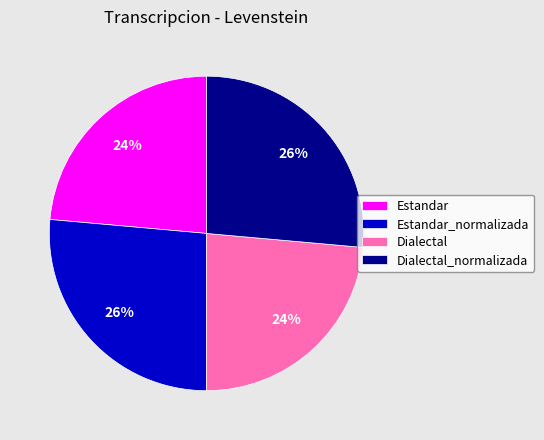

Does Dialectal represent more than half of the total?

No